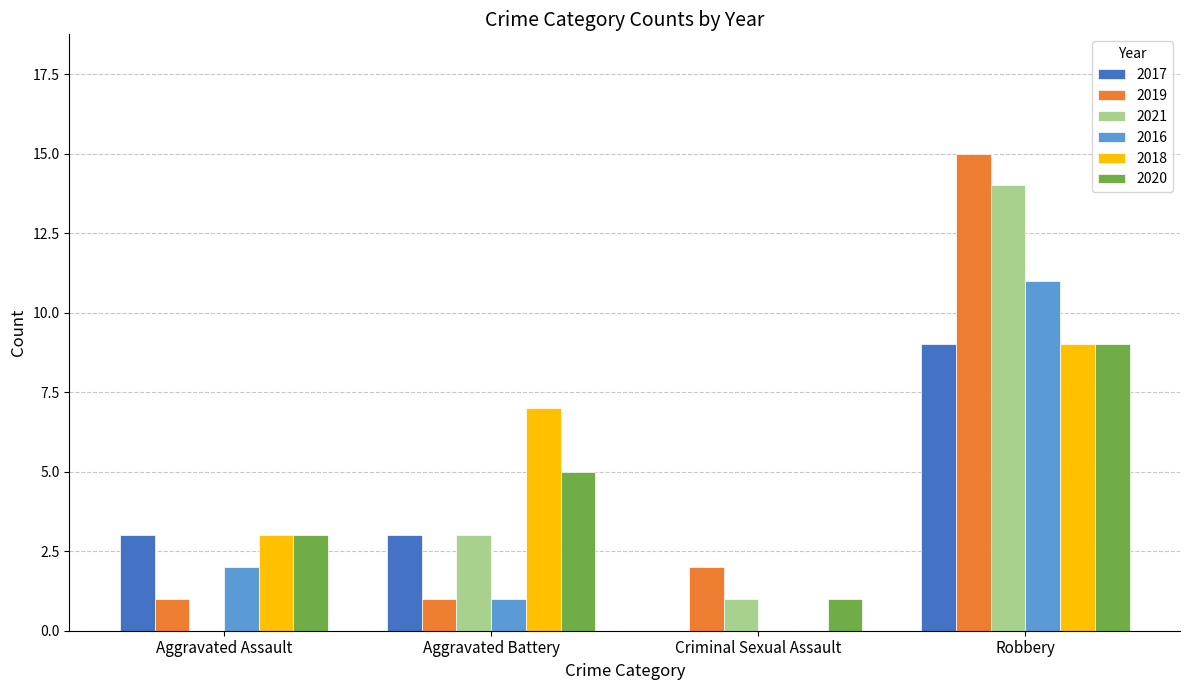

The value of 2018 at Robbery is 14. True or false?

False